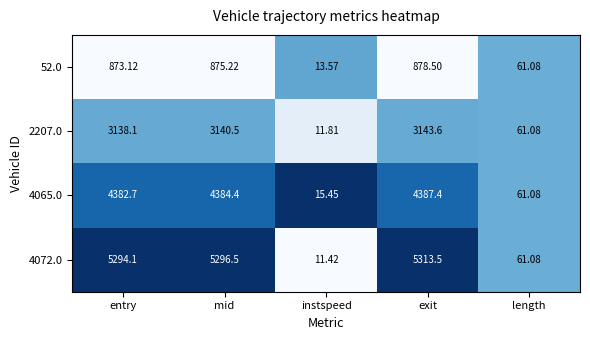

Where is 52.0 nearest to the value 446?

length